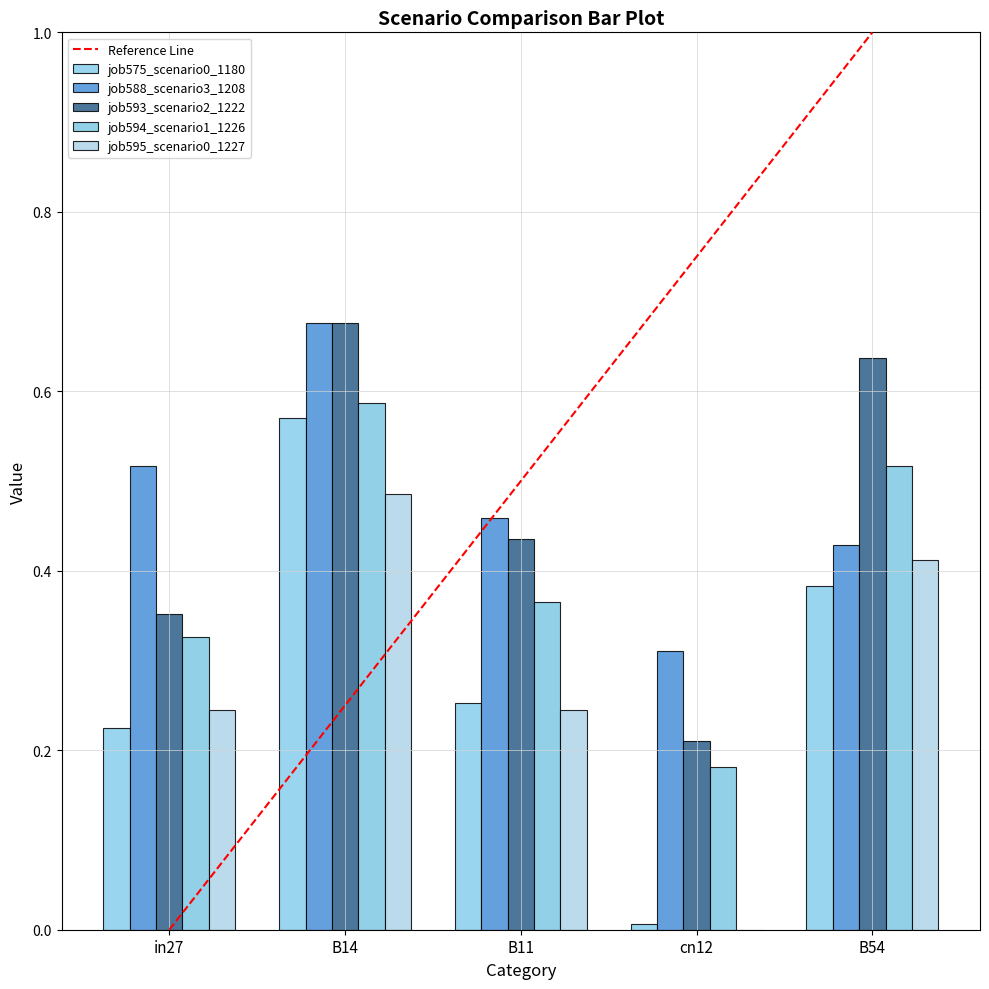

What is the difference between the second highest and second lowest values in the job575_scenario0_1180 series?

0.2